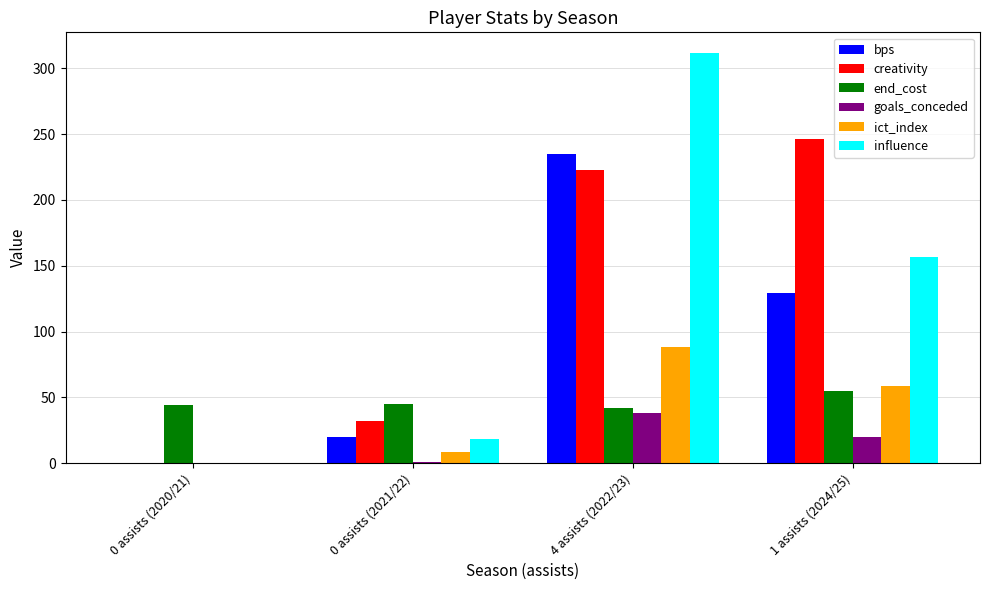

How many data points in ict_index are above 58?

2